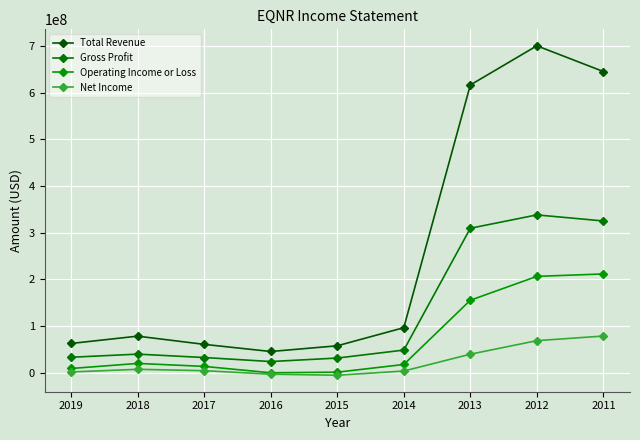

At which label is Gross Profit closest to 181241500?

2013